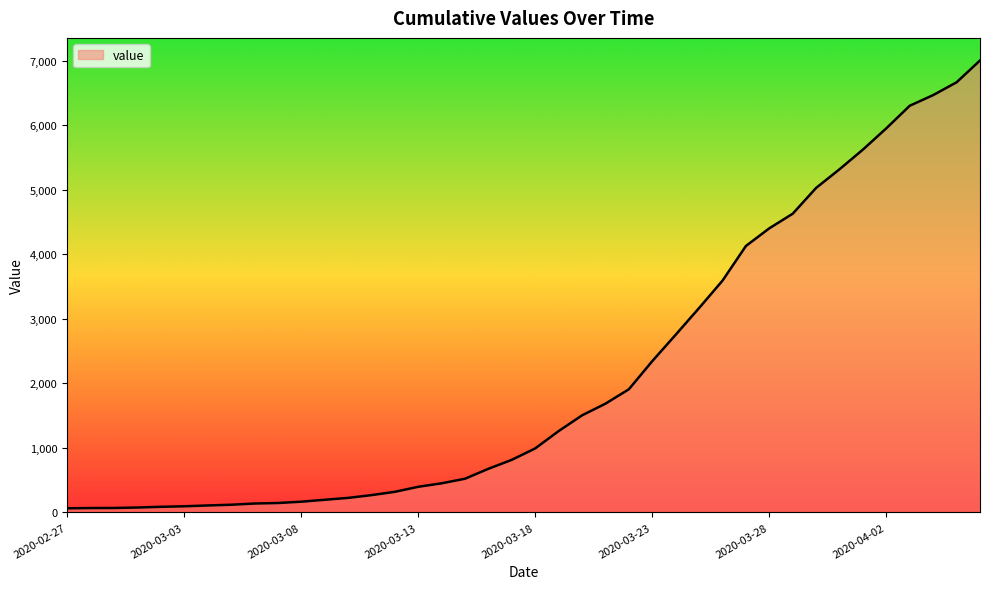

What is the difference between the maximum and minimum values?

6938